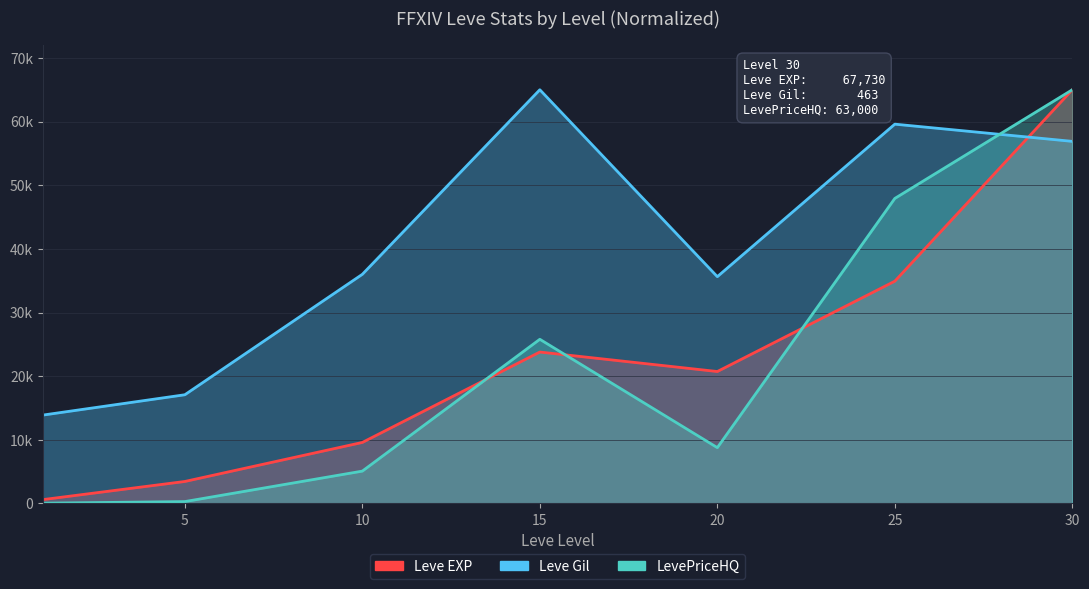

How many lines are shown in the chart?

2